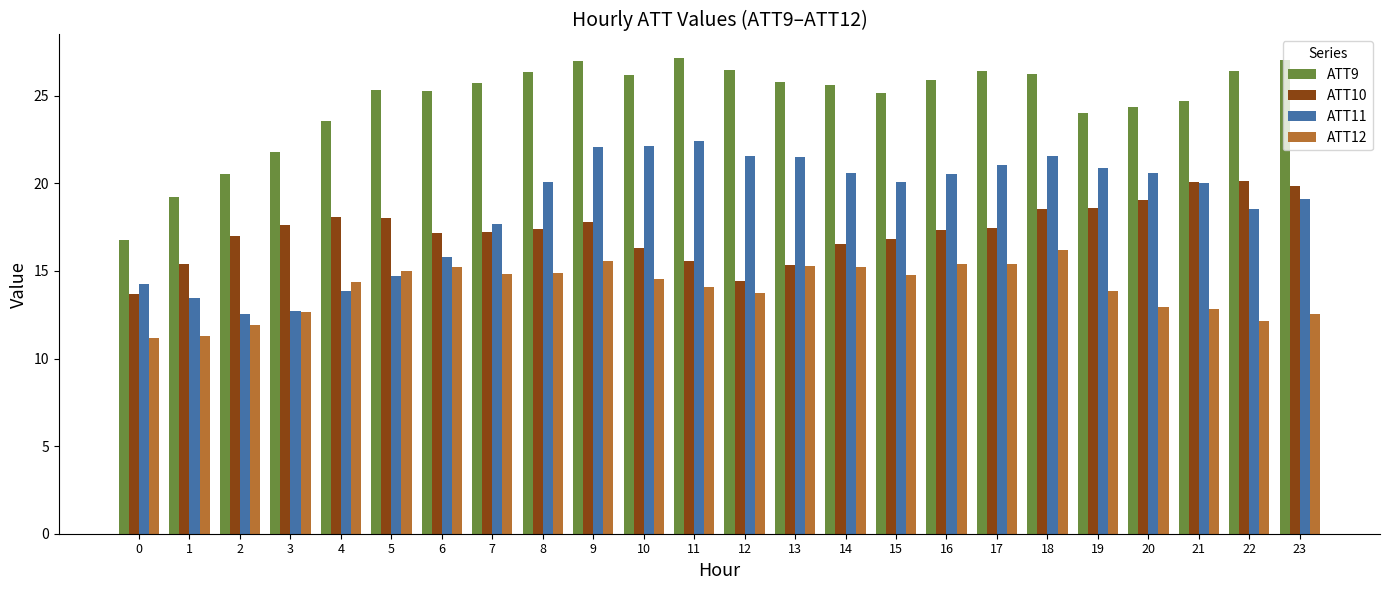

What is the total value across all series at 1?

59.3